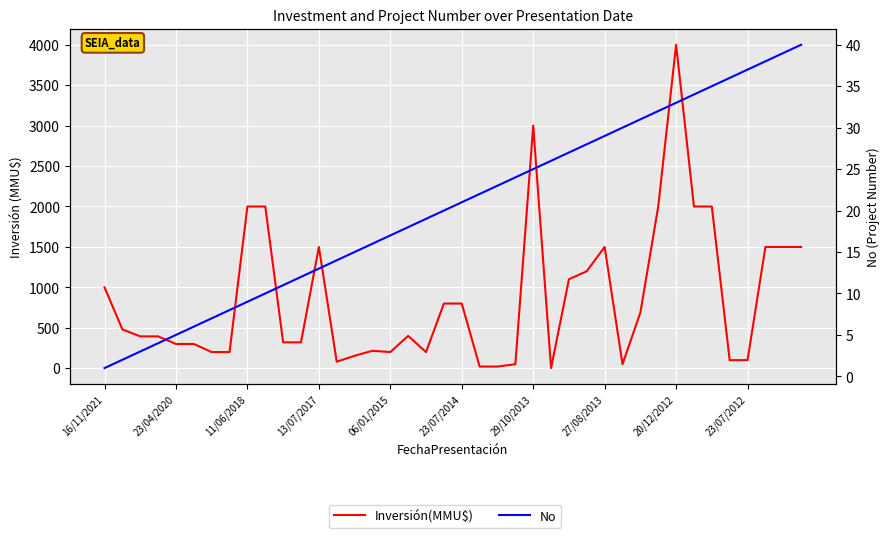

Does the chart display data point markers on the line(s)?

No